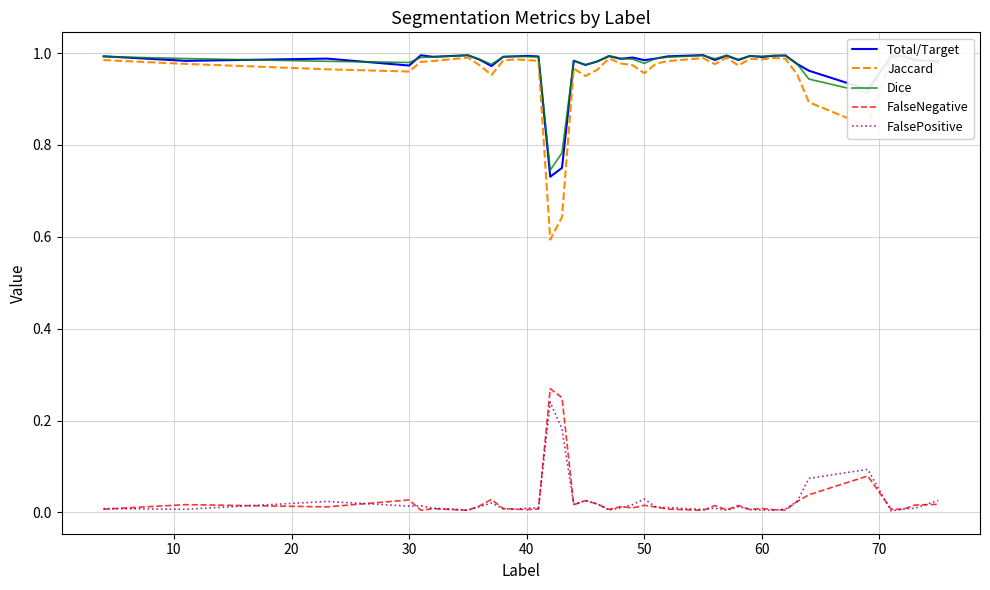

True or false: FalsePositive and Dice cross at least once.

False